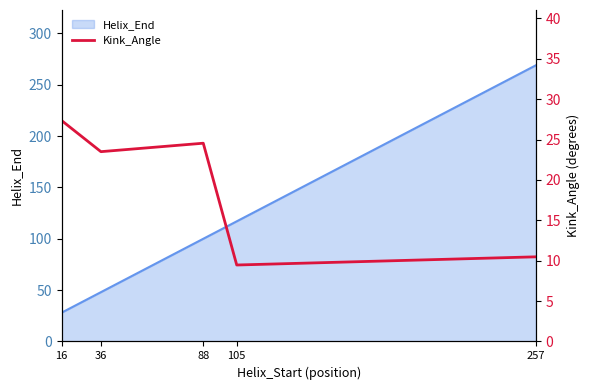

Where is the data nearest to the value 18?

36